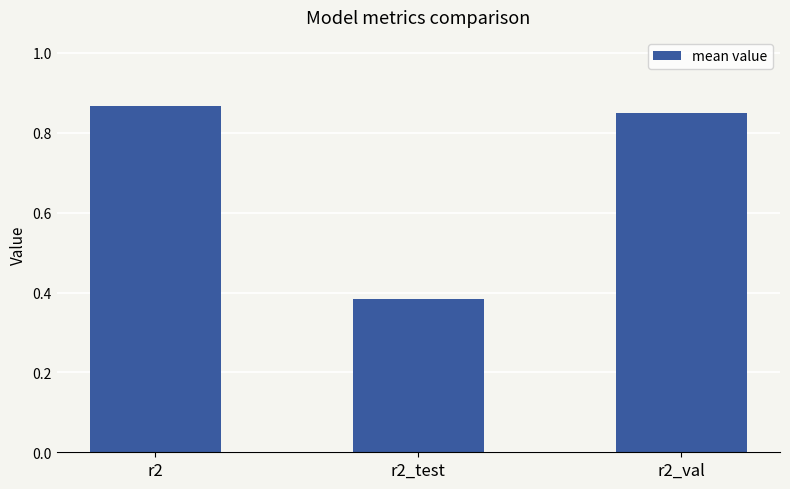

Count the number of data series in this chart.

1